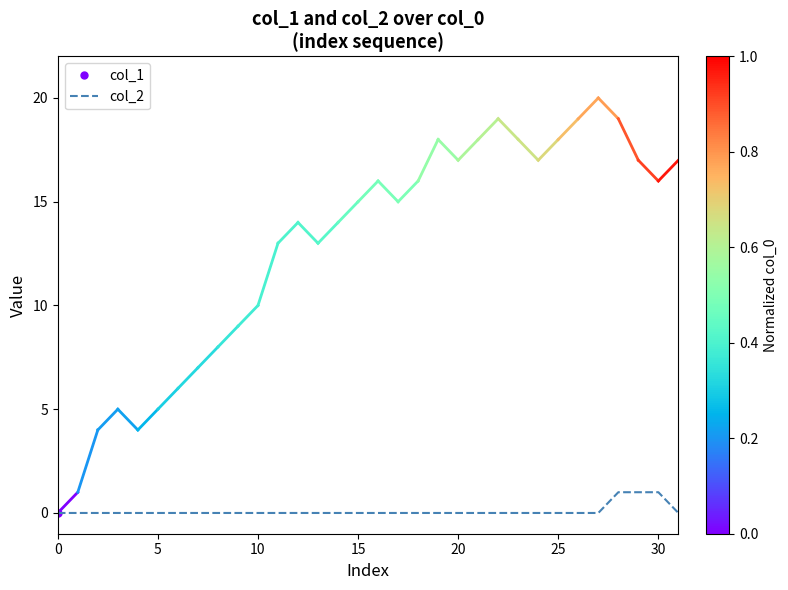

Is it true that col_2 equals -1 at 20?

False